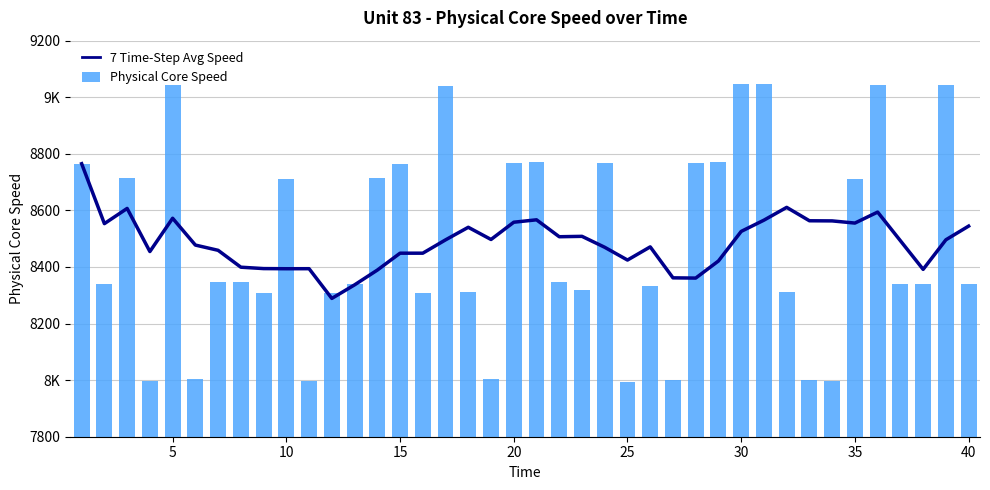

What are all the series names shown in the legend?

7 Time-Step Avg Speed, Physical Core Speed